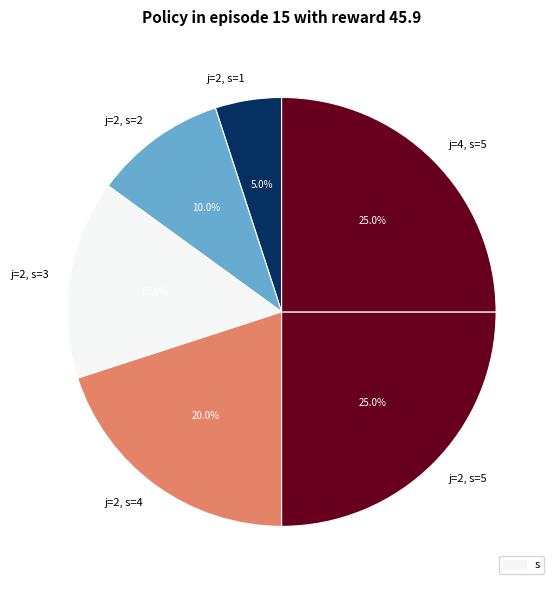

What is the smallest slice in the pie chart?

j=2, s=1